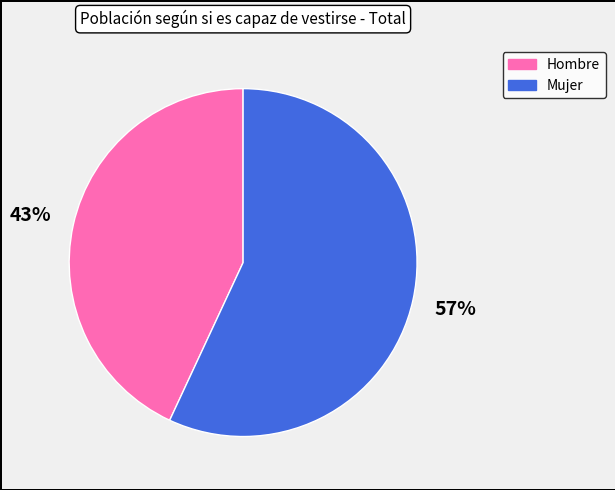

To the nearest percent, what percentage of the pie is Mujer?

57%